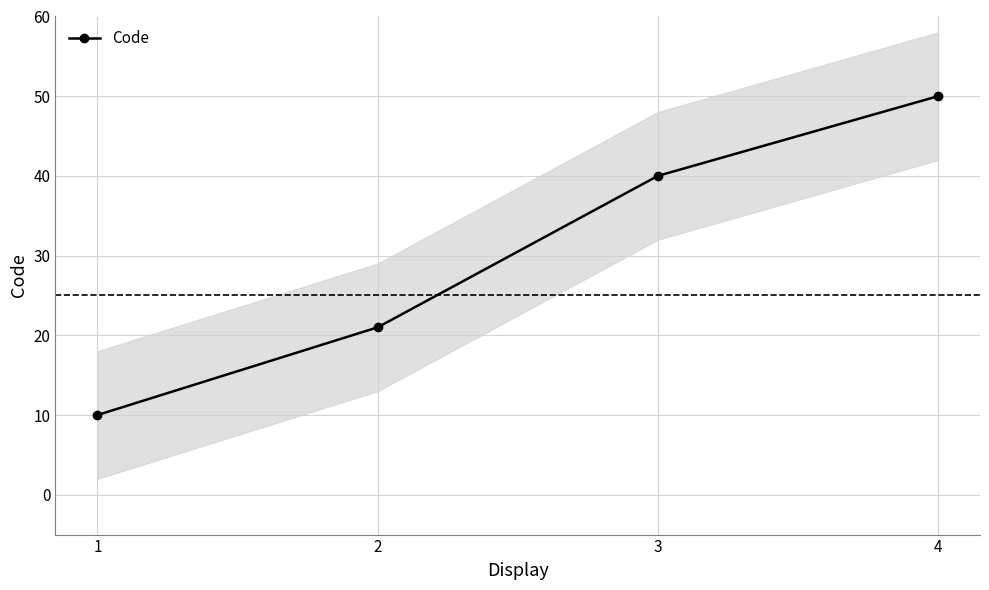

What is the difference between the second highest and second lowest values?

19